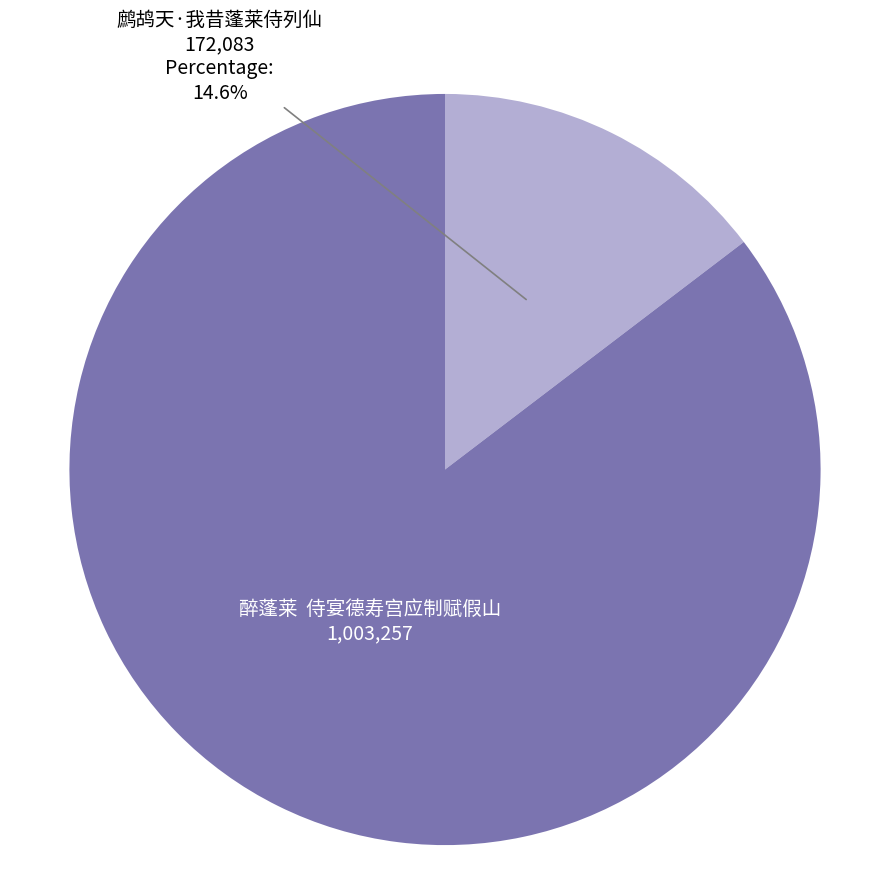

Does any single category account for the majority?

Yes